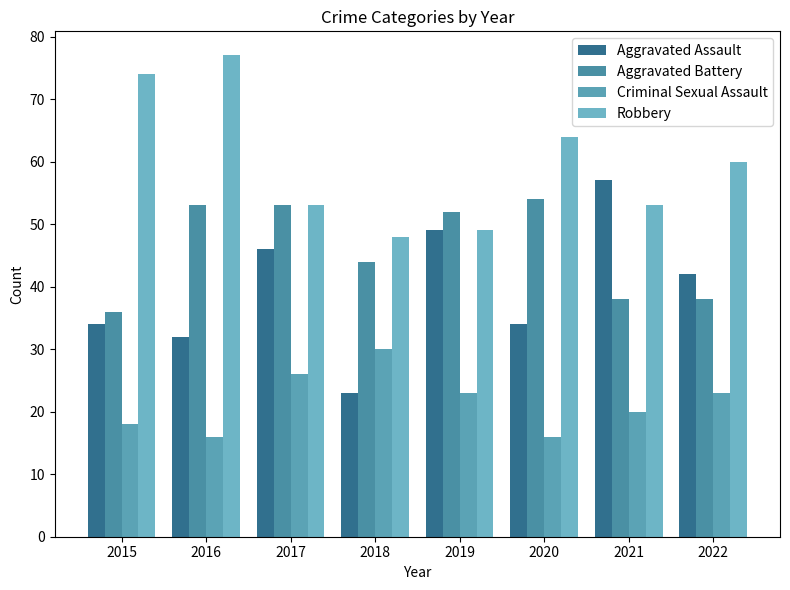

How many bars are there in total?

32